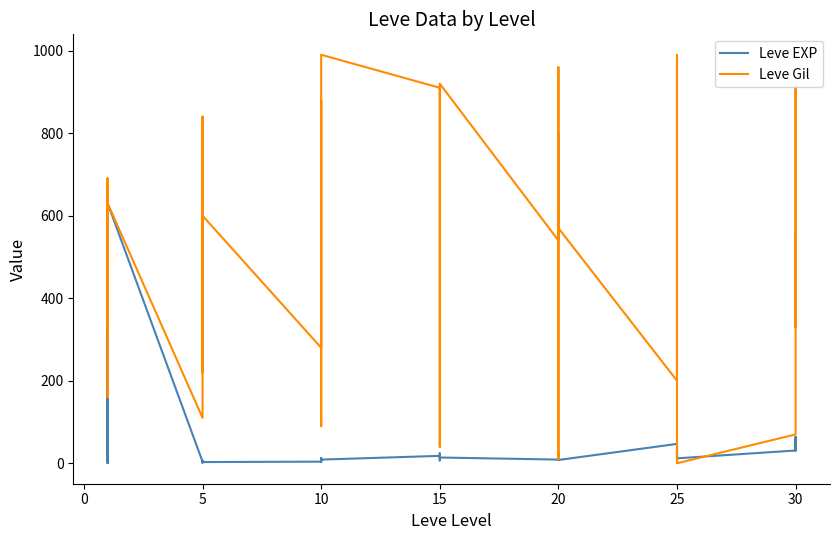

What is the sum of all Leve Gil values?

20870